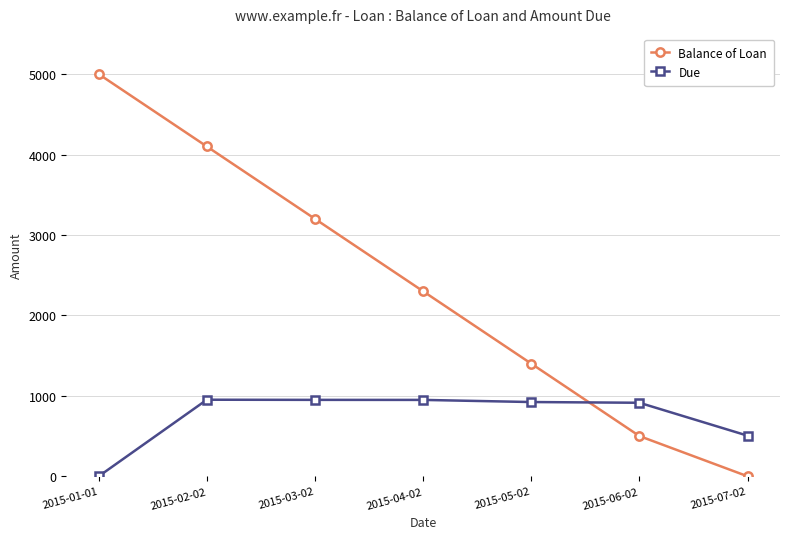

What is the label of the 1st point from the left?

2015-01-01